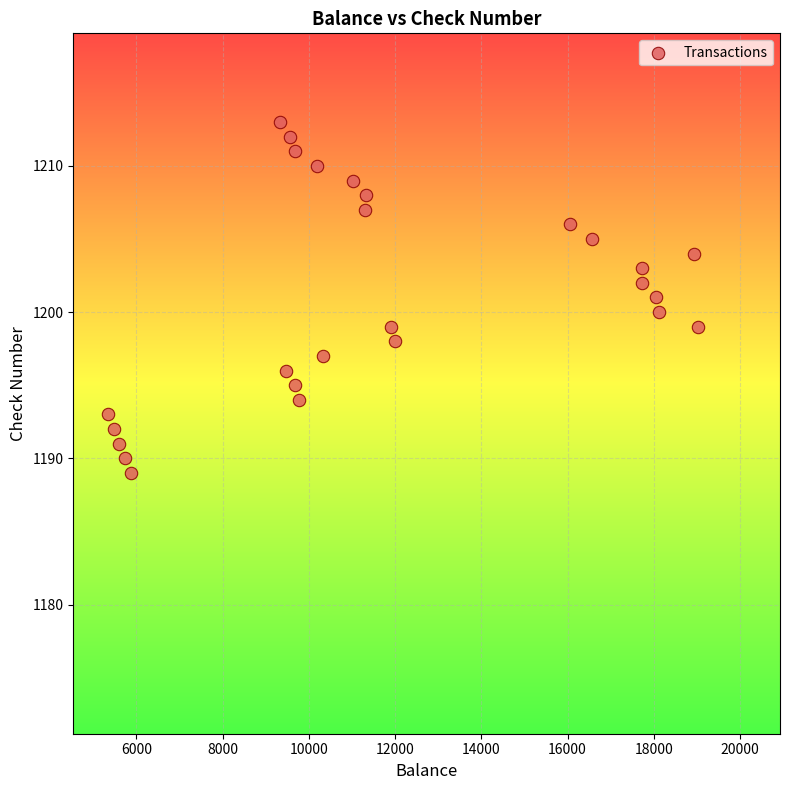

What is the range of Y values (max minus min)?

24